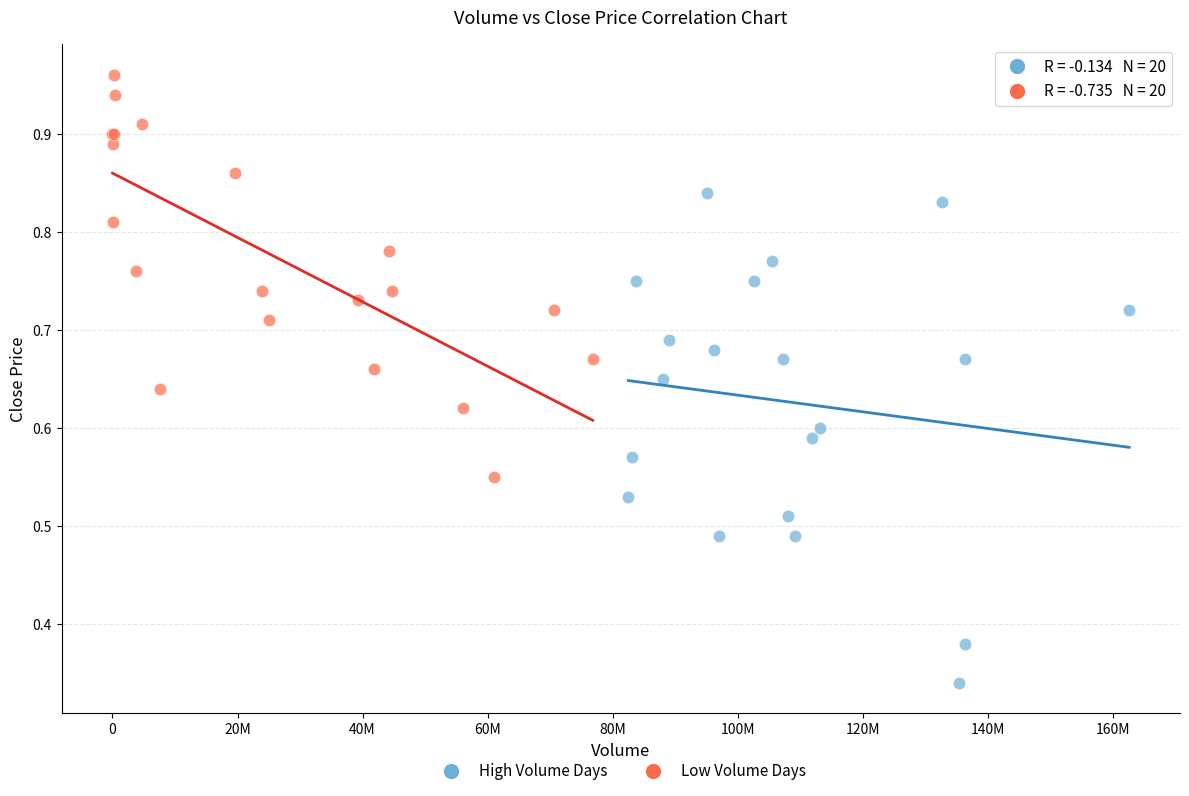

What are all the series names shown in the legend?

High Volume Days, Low Volume Days